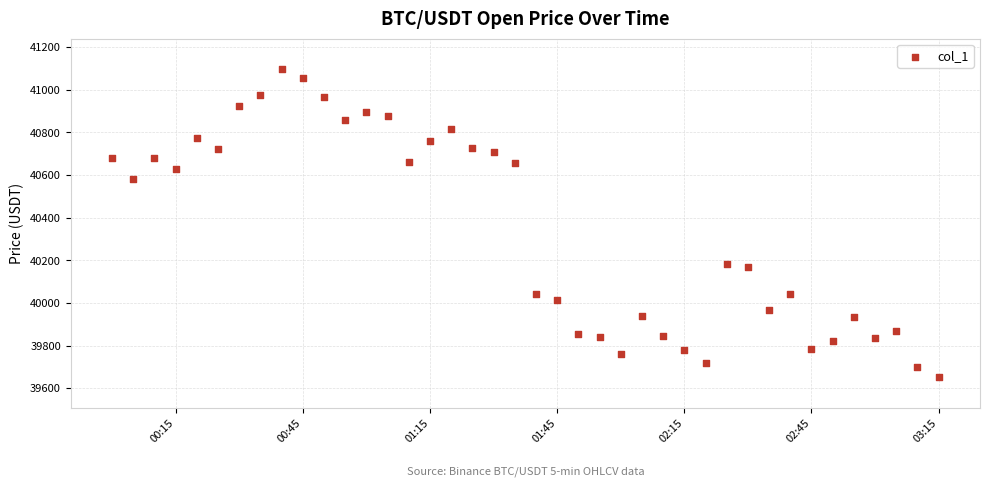

What is the range of Y values (max minus min)?

1443.3